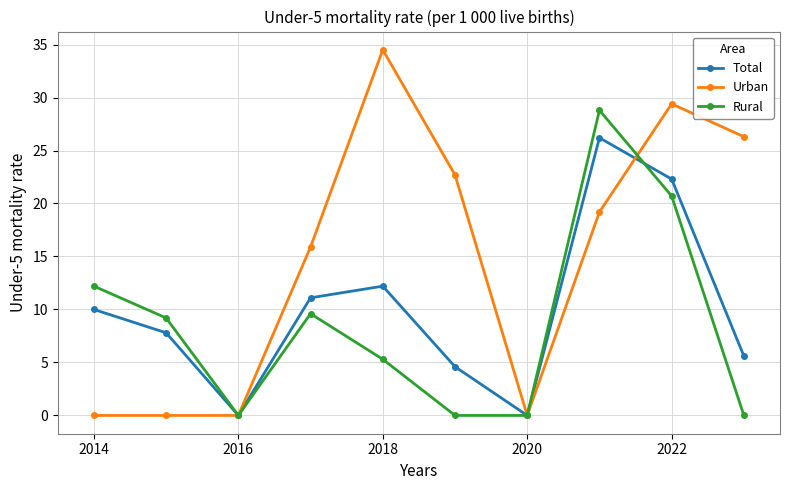

Rank the series by their average value, from highest to lowest.

Urban, Total, Rural